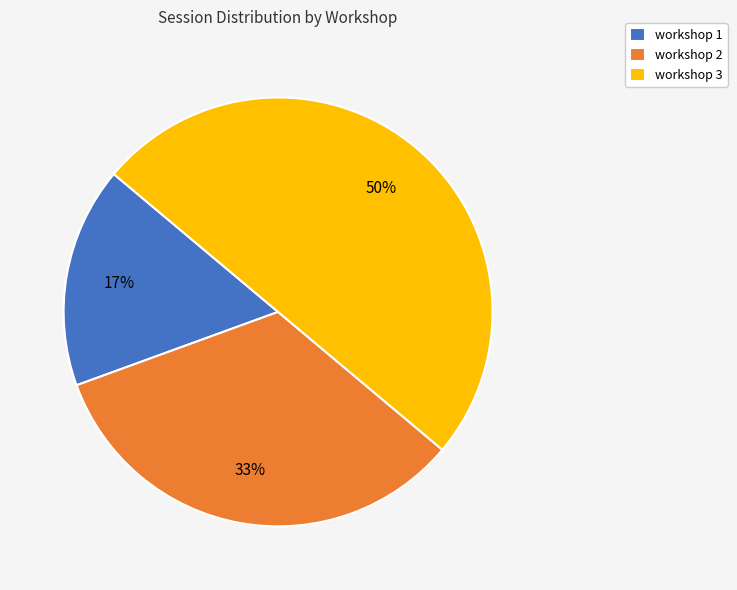

Count the number of slices in the pie.

3